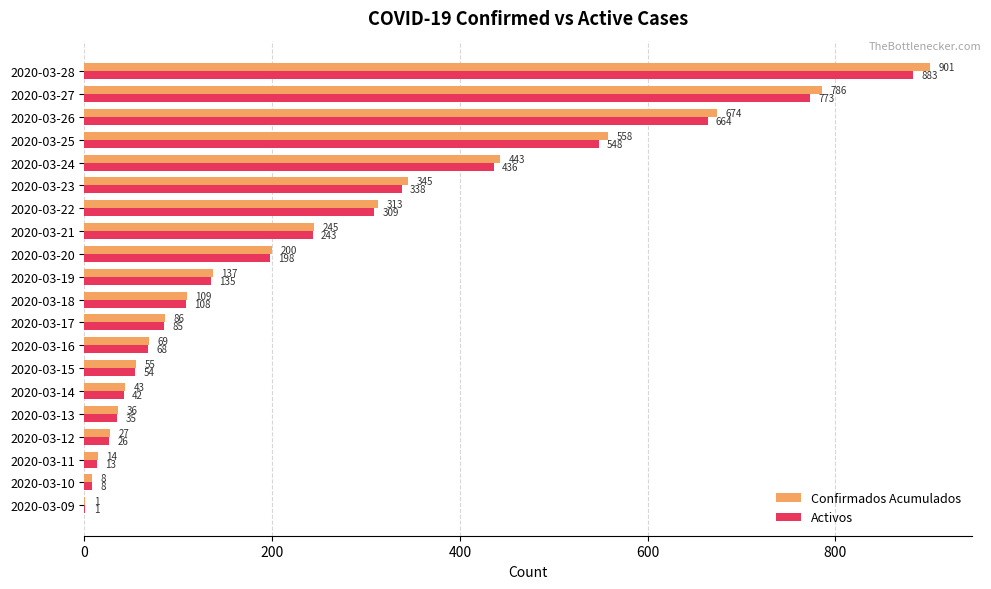

Which label corresponds to the largest value in the chart?

2020-03-28